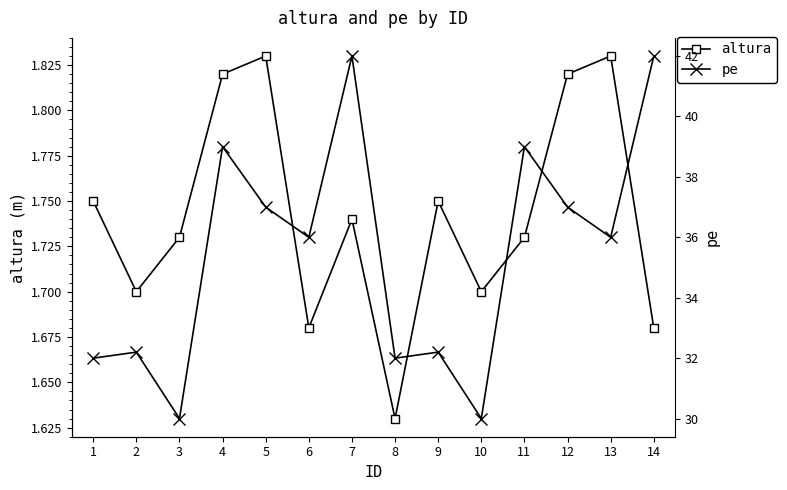

What is the difference between the maximum and minimum values in the pe series?

12.0